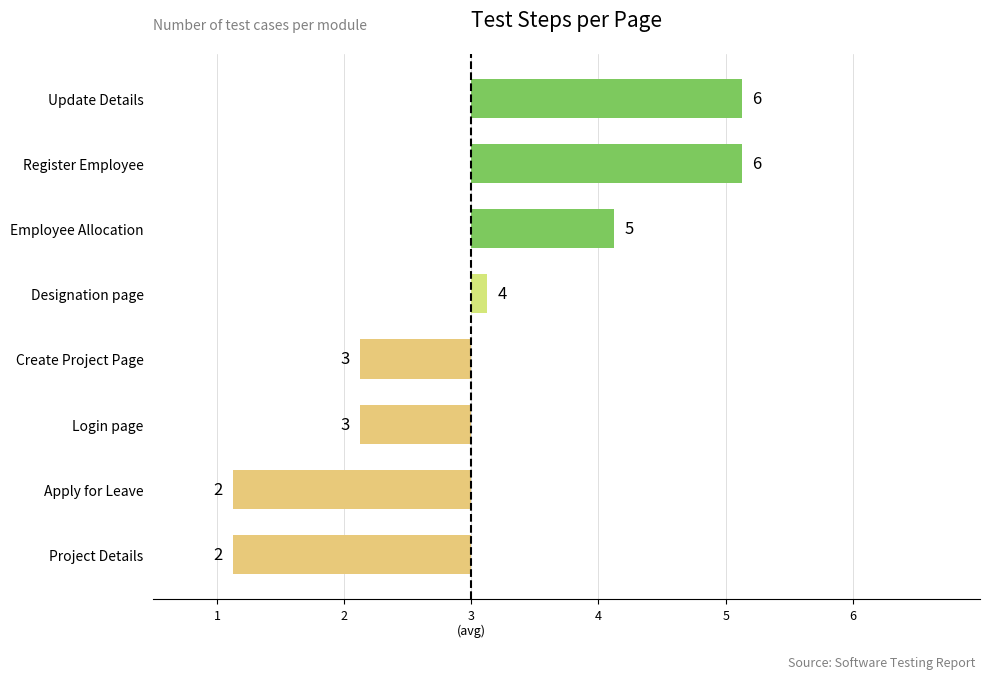

Are the bars horizontal?

Yes